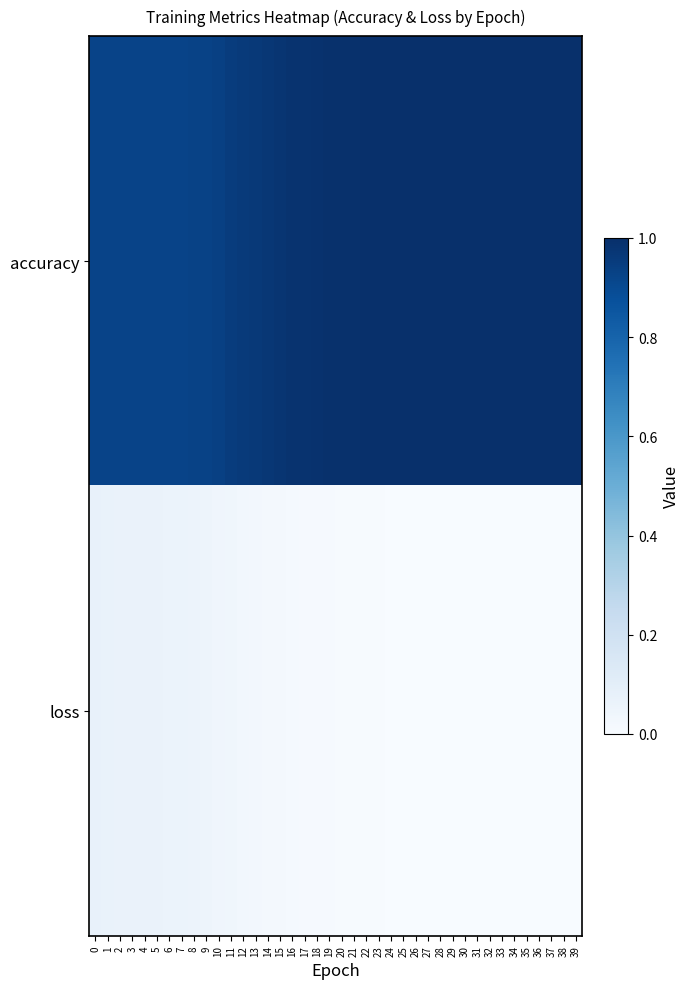

Which has a higher value, 24 or 37?

37